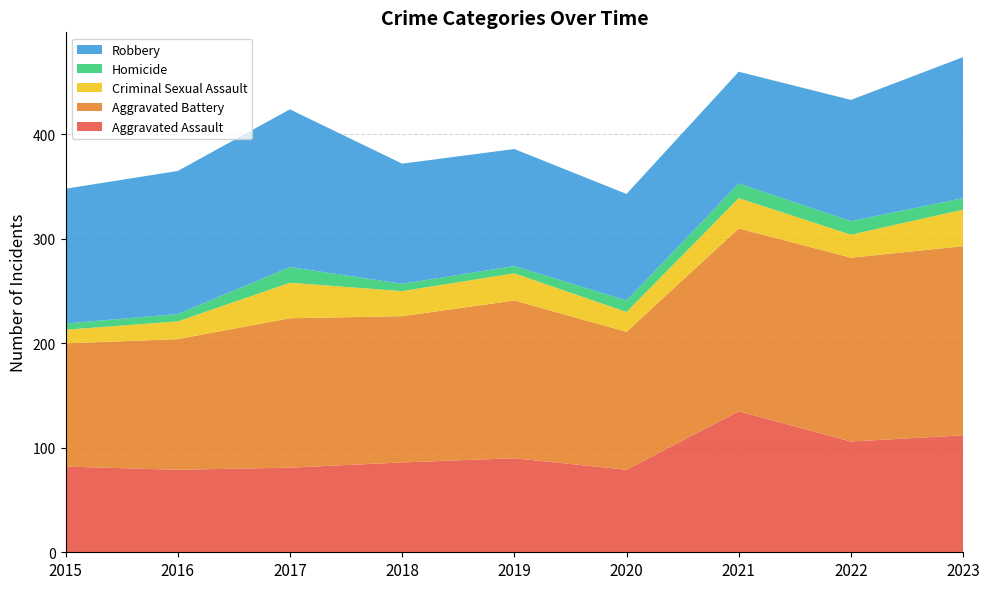

Reading left to right, what are all the values shown in this chart?

Aggravated Assault: 2015=82	2016=79	2017=81	2018=86	2019=90	2020=79	2021=135	2022=106	2023=112
Aggravated Battery: 2015=118	2016=125	2017=143	2018=140	2019=151	2020=132	2021=175	2022=176	2023=181
Criminal Sexual Assault: 2015=13	2016=17	2017=34	2018=24	2019=26	2020=19	2021=29	2022=22	2023=35
Homicide: 2015=6	2016=7	2017=15	2018=7	2019=7	2020=11	2021=14	2022=13	2023=11
Robbery: 2015=129	2016=137	2017=151	2018=115	2019=112	2020=102	2021=107	2022=116	2023=135